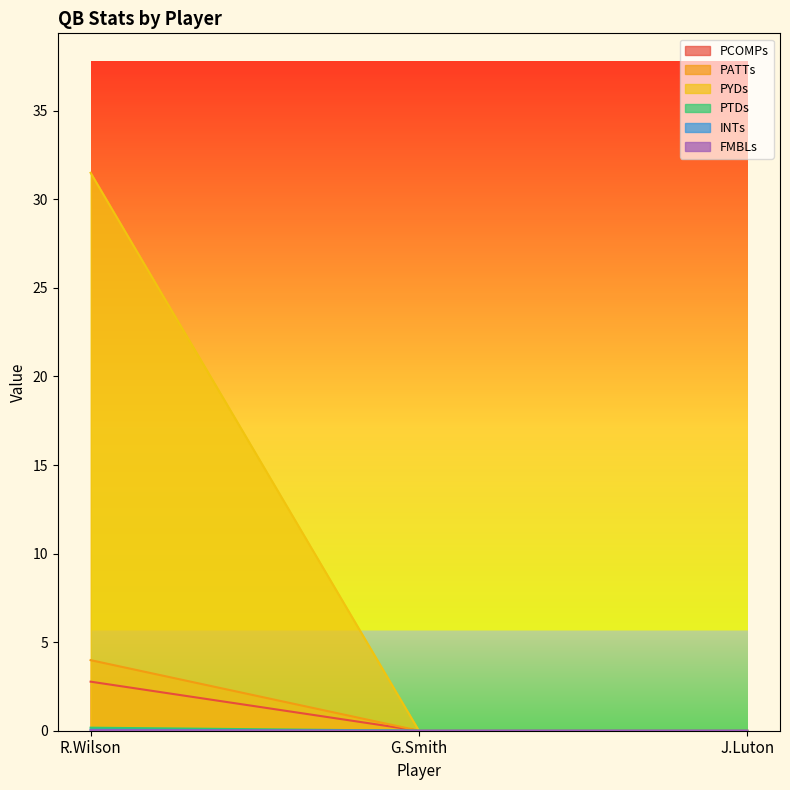

At which label is PATTs closest to 1?

G.Smith